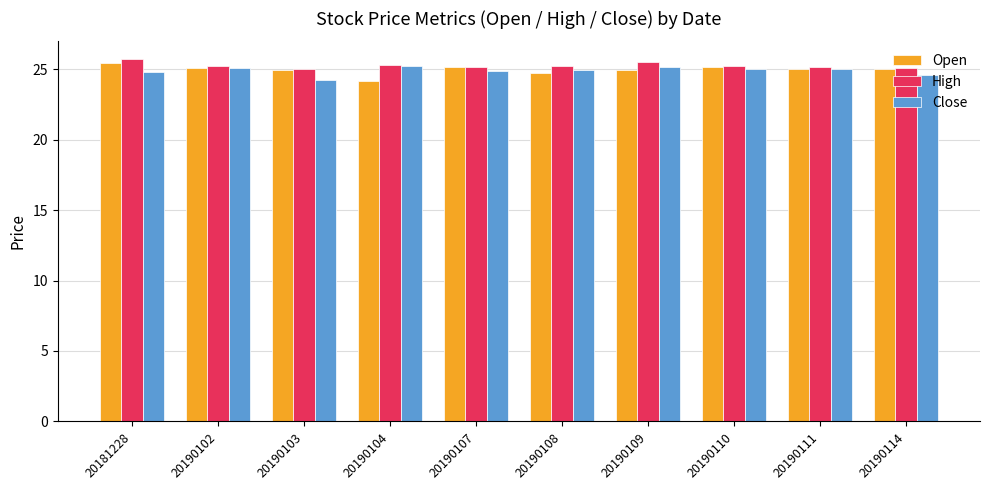

What is the difference between the Close values at 20190102 and 20190114?

0.5